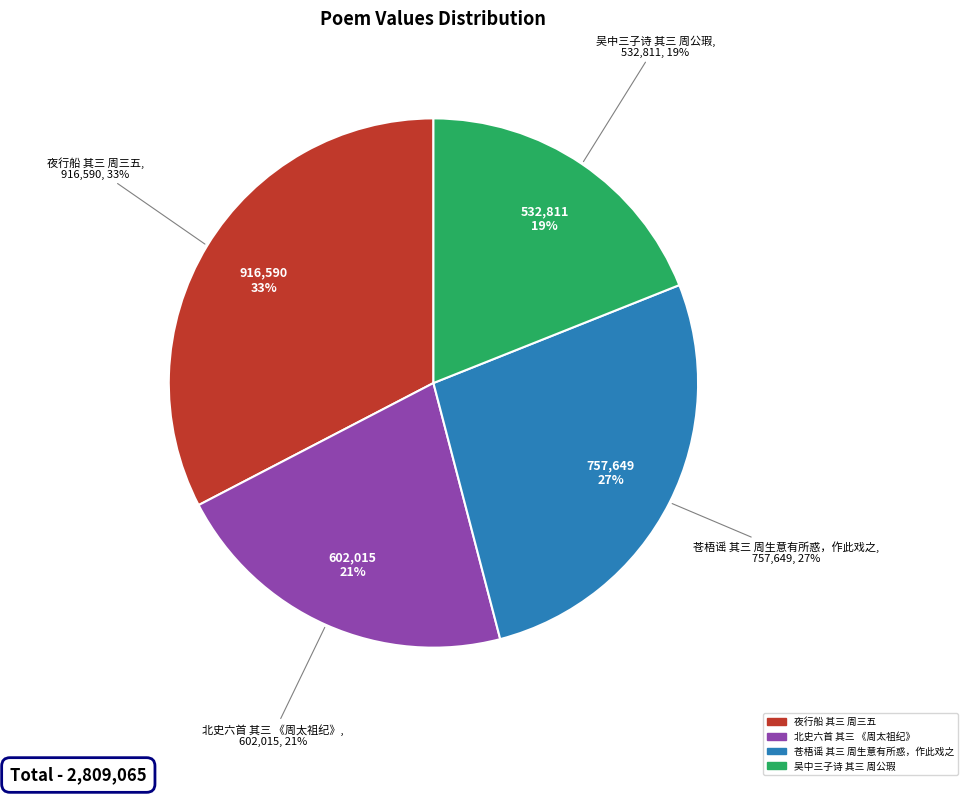

To the nearest percent, what is the difference between the largest and smallest slice percentages?

14%